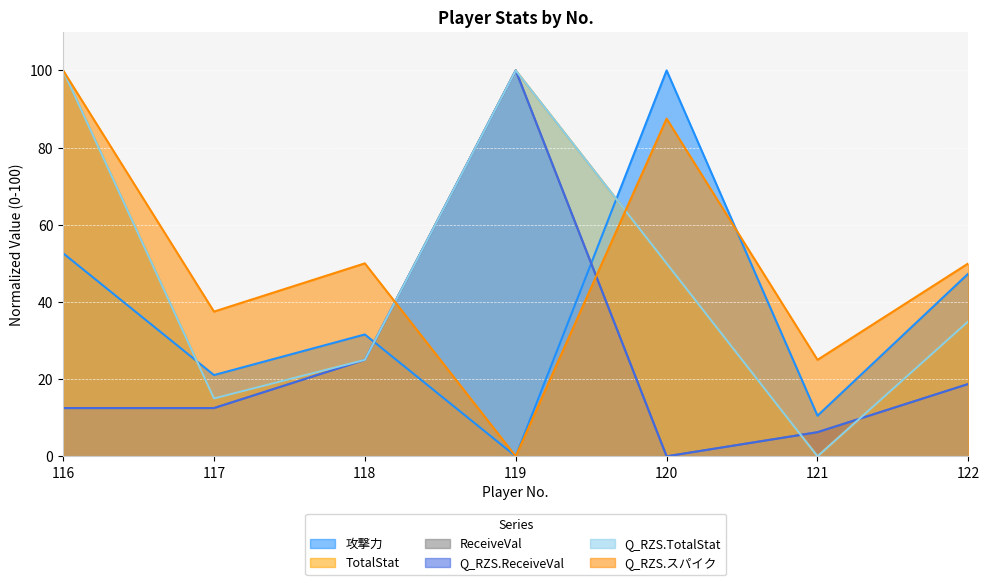

Reading right to left, what are all the values shown in this chart?

攻撃力: 47.4	10.5	100.0	0.0	31.6	21.1	52.6
TotalStat: 35.0	0.0	50.0	100.0	25.0	15.0	100.0
ReceiveVal: 18.8	6.2	0.0	100.0	25.0	12.5	12.5
Q_RZS.ReceiveVal: 18.7	6.2	0.0	100.0	25.0	12.5	12.5
Q_RZS.TotalStat: 35.0	0.0	50.0	100.0	25.0	15.0	100.0
Q_RZS.スパイク: 50.0	25.0	87.5	0.0	50.0	37.5	100.0